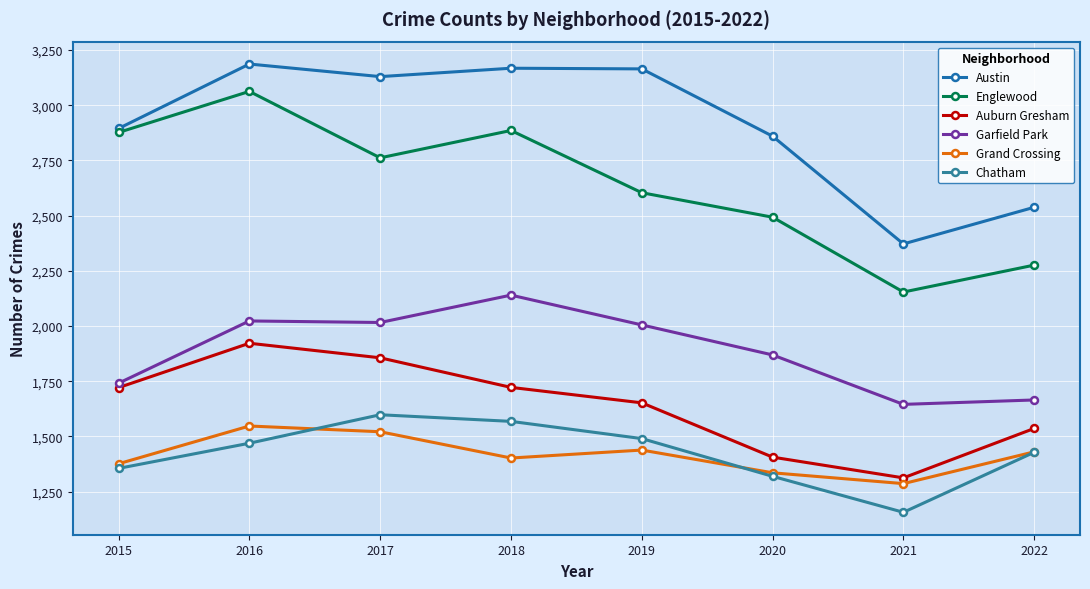

What is the sum of the Chatham values at 2018 and 2017?

3166